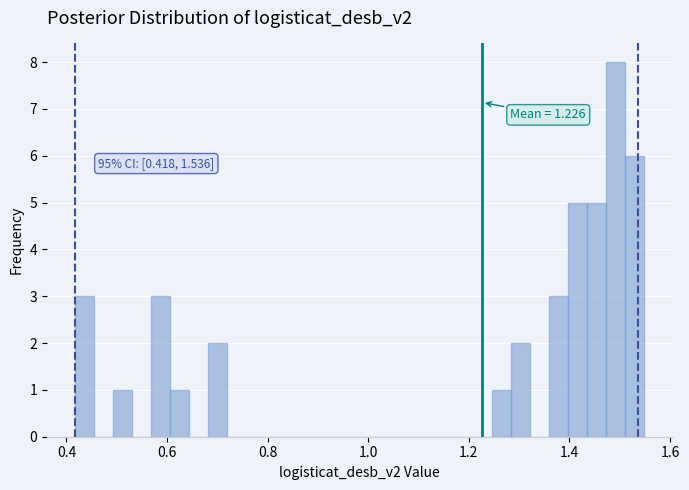

Read against the x-axis, roughly where is the centre of the tallest bar?

1.50